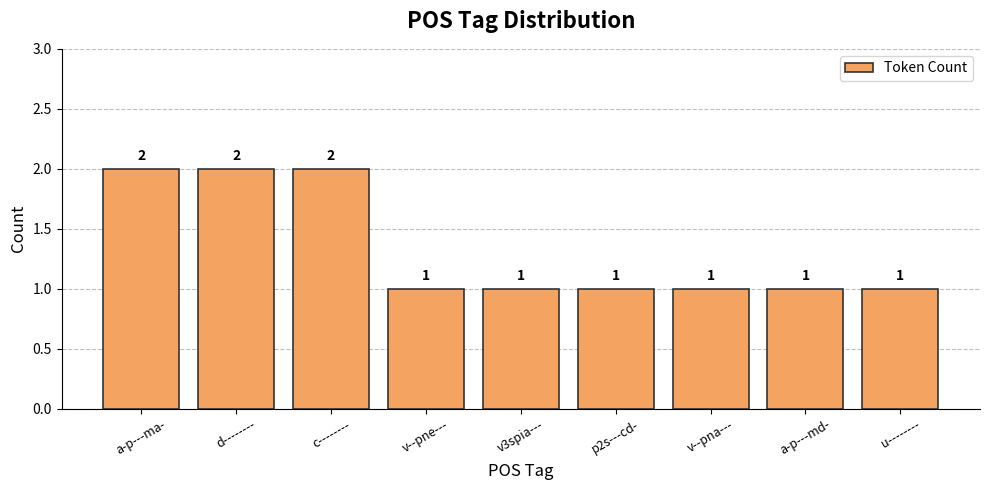

Approximately how many times larger is the value at u-------- compared to a-p---ma-?

0.5